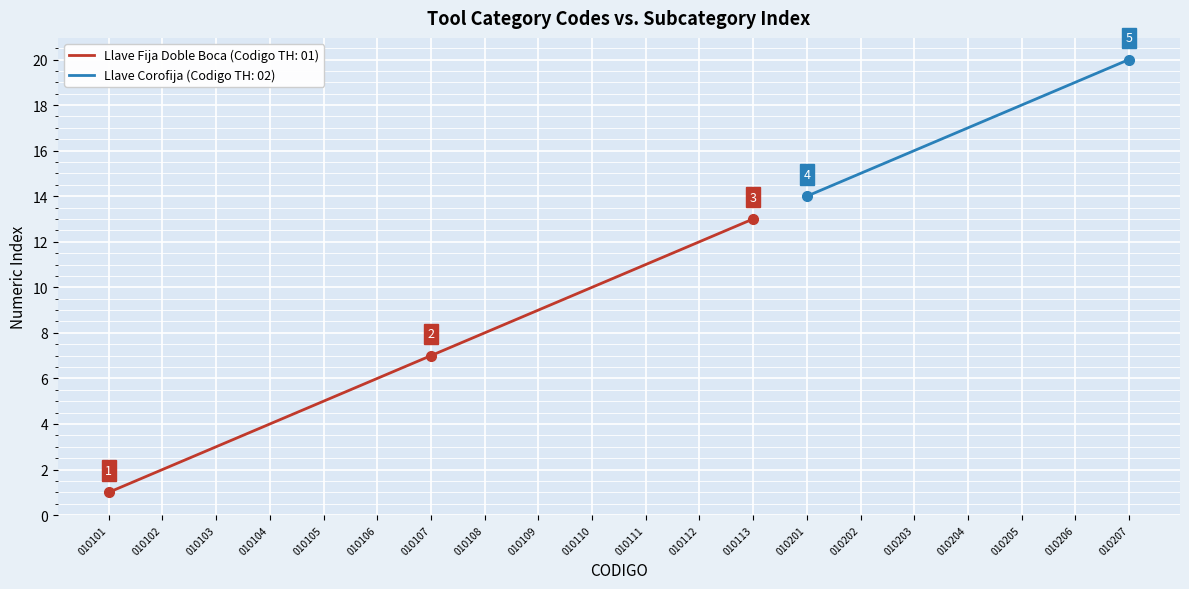

What is the lowest value of the Codigo TH (Category) series?

1